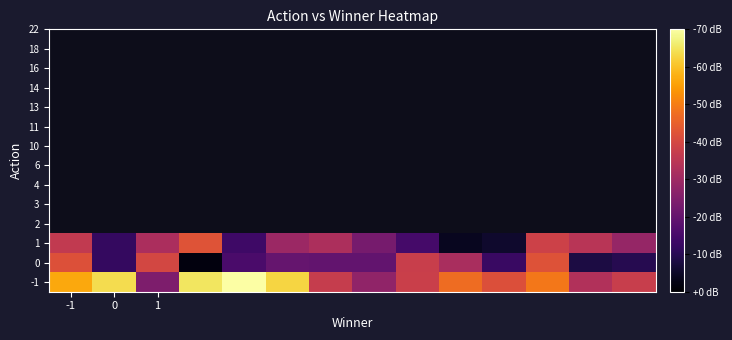

At which category does the chart reach its peak across all series?

4